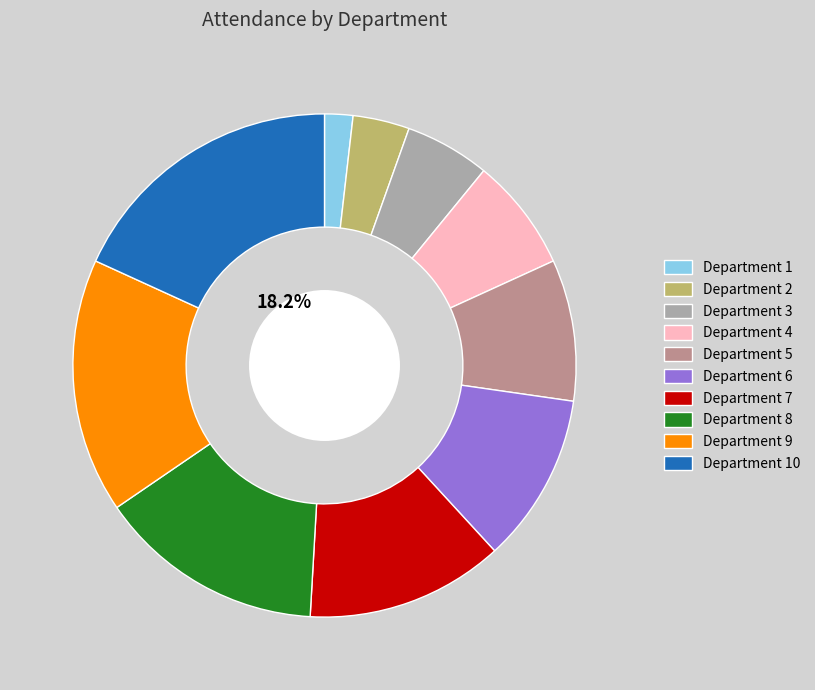

Does any single category account for the majority?

No